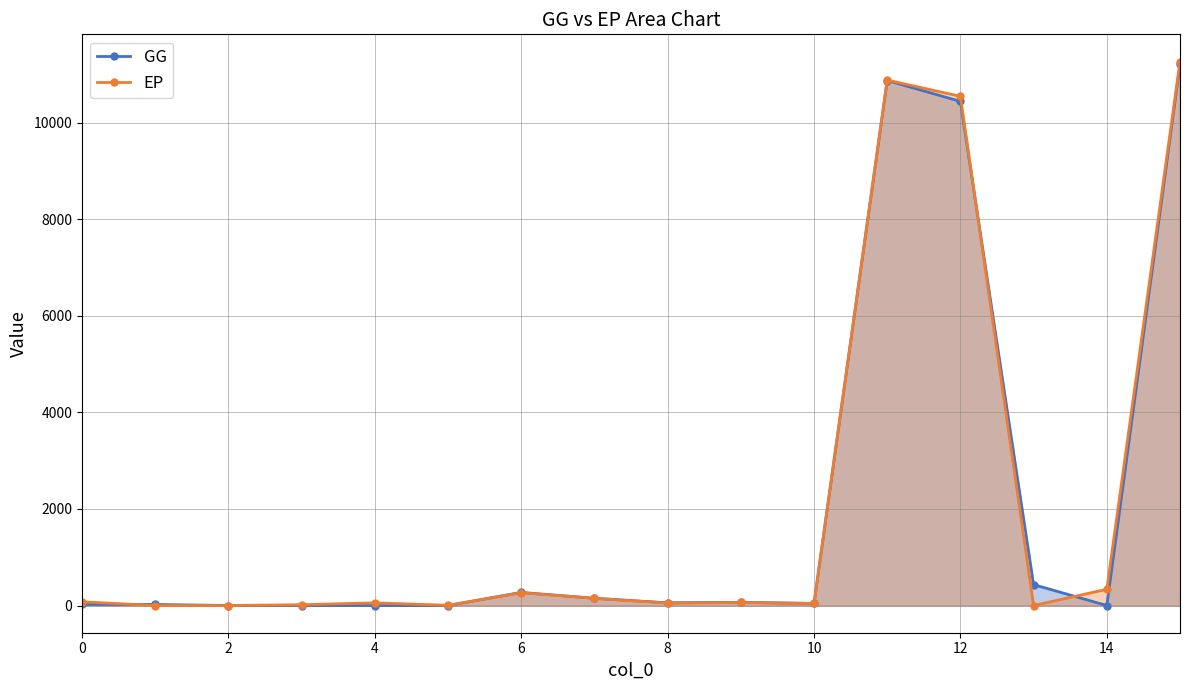

The EP series shows 63.6 at 9. True or false?

True